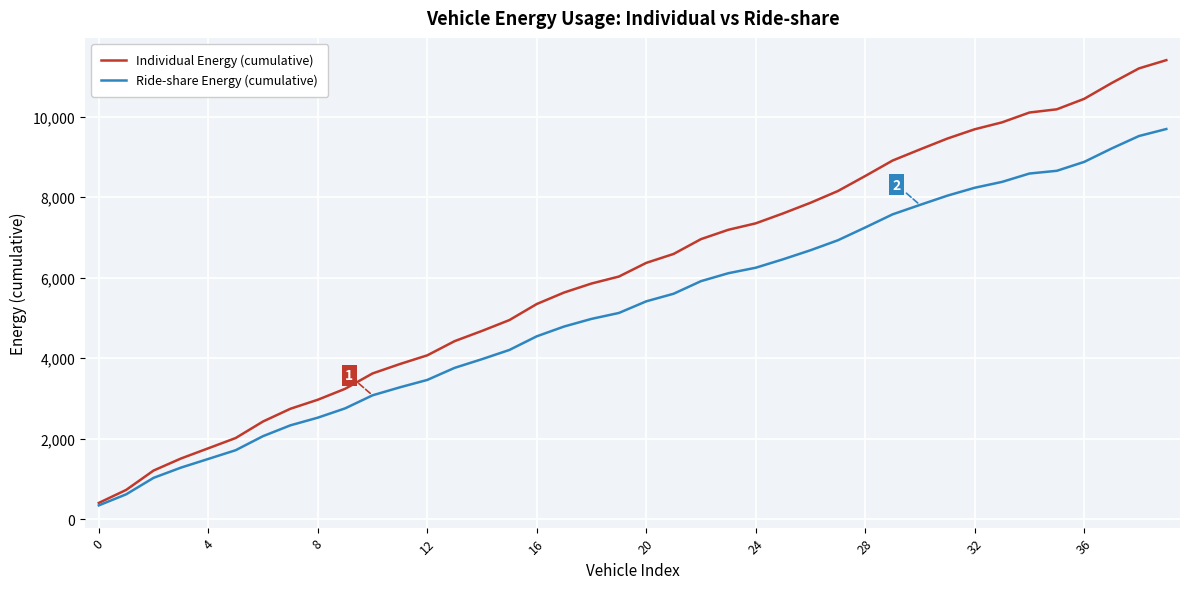

What is the smallest value displayed?

345.1